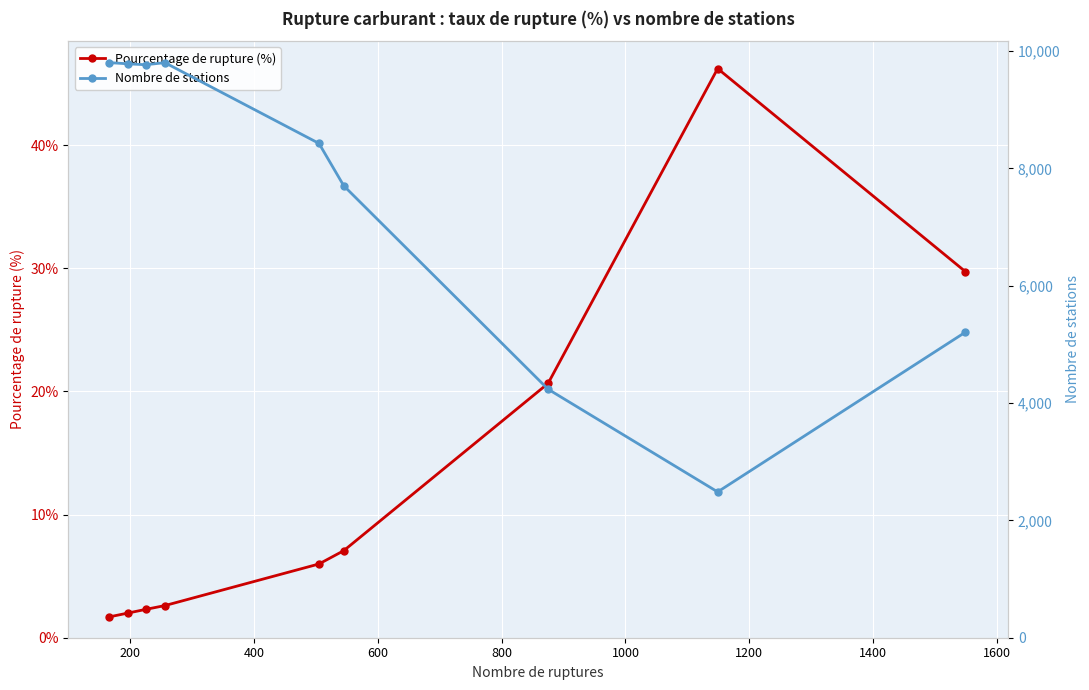

How many values in the Pourcentage de rupture (%) series exceed 5?

5